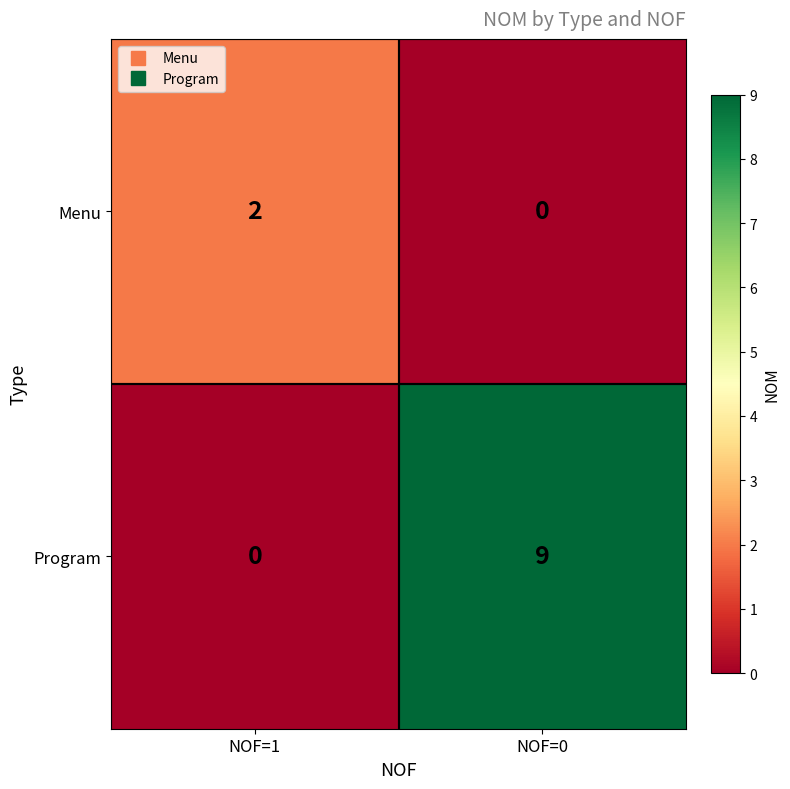

Rank the series by their maximum value, from highest to lowest.

Program, Menu